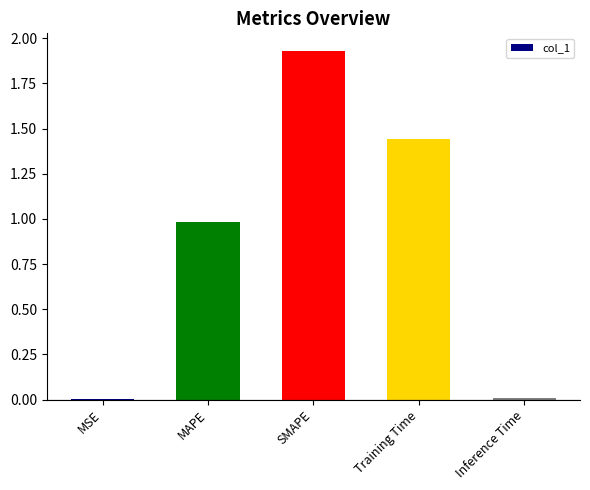

Count the number of data series in this chart.

1